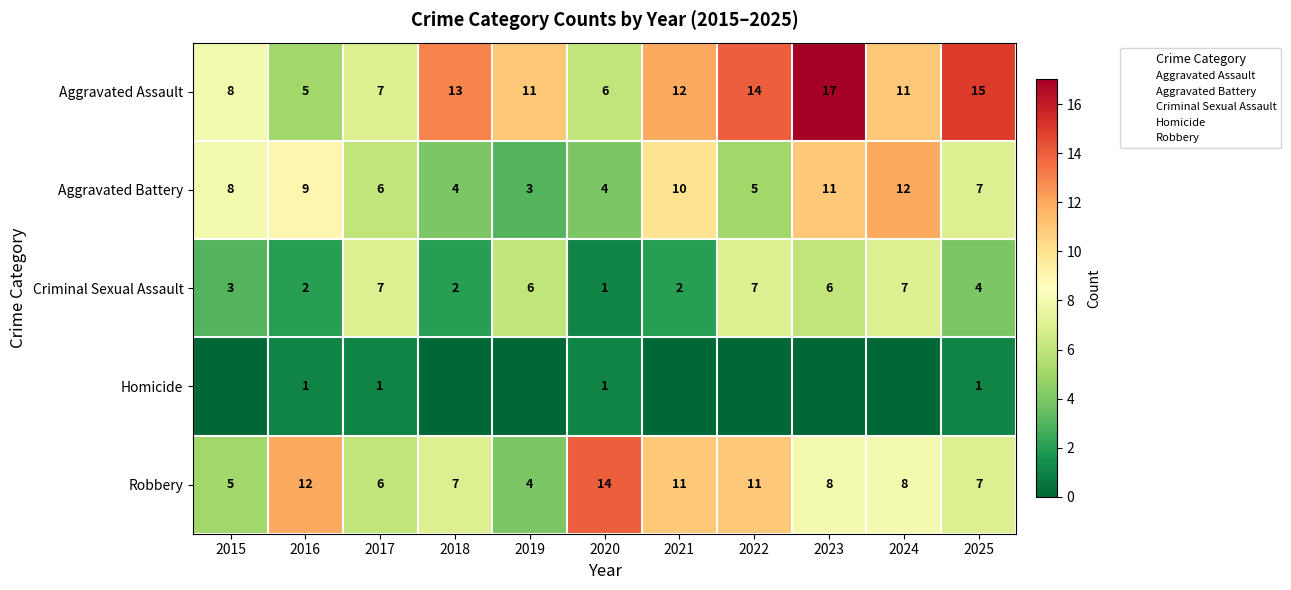

Count the Robbery values in the range 6 to 11.

7